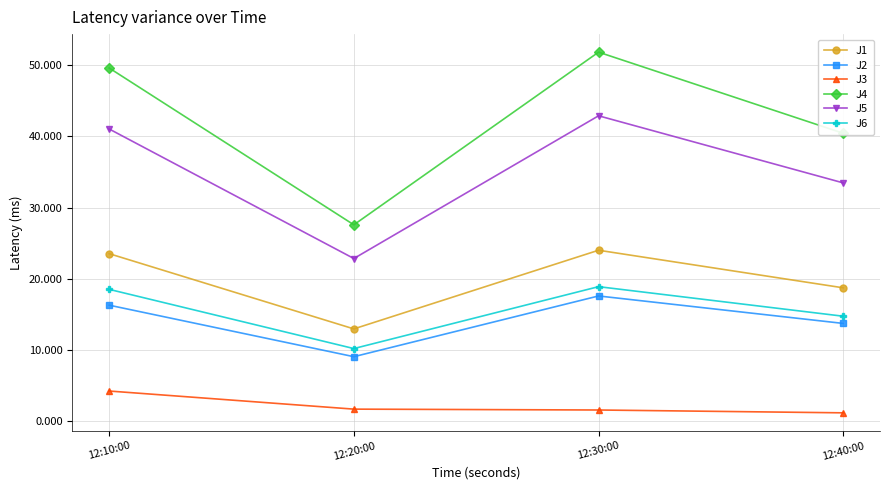

At which label does J5 first exceed 41?

12:10:00